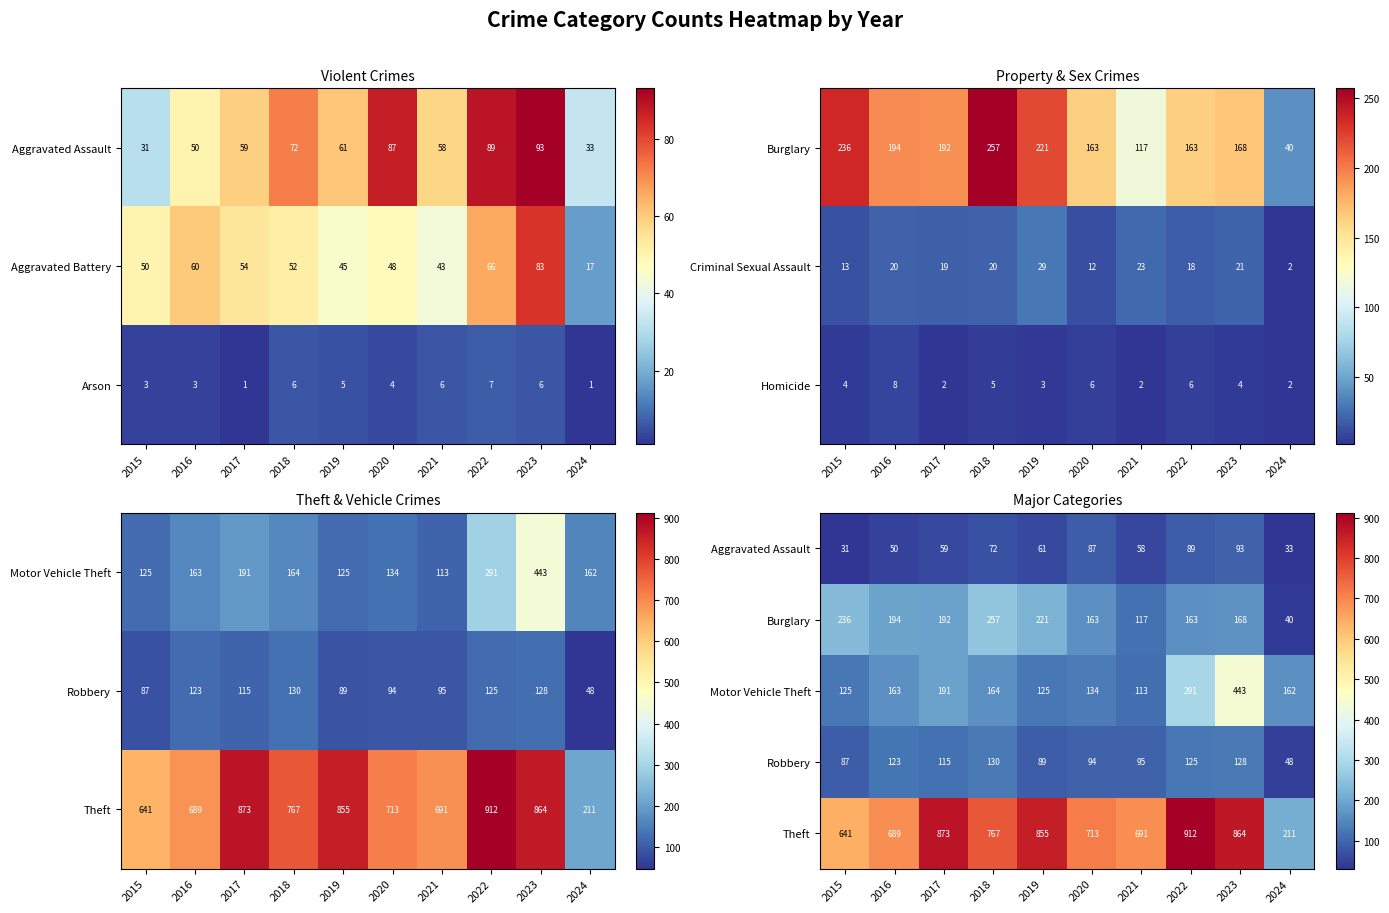

Which category has the highest value in the Aggravated Battery series?

2023